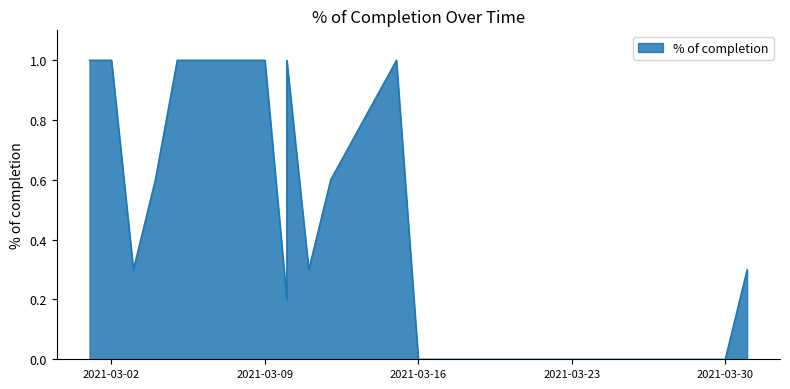

How many points are higher than both their immediate neighbors (excluding endpoints)?

2